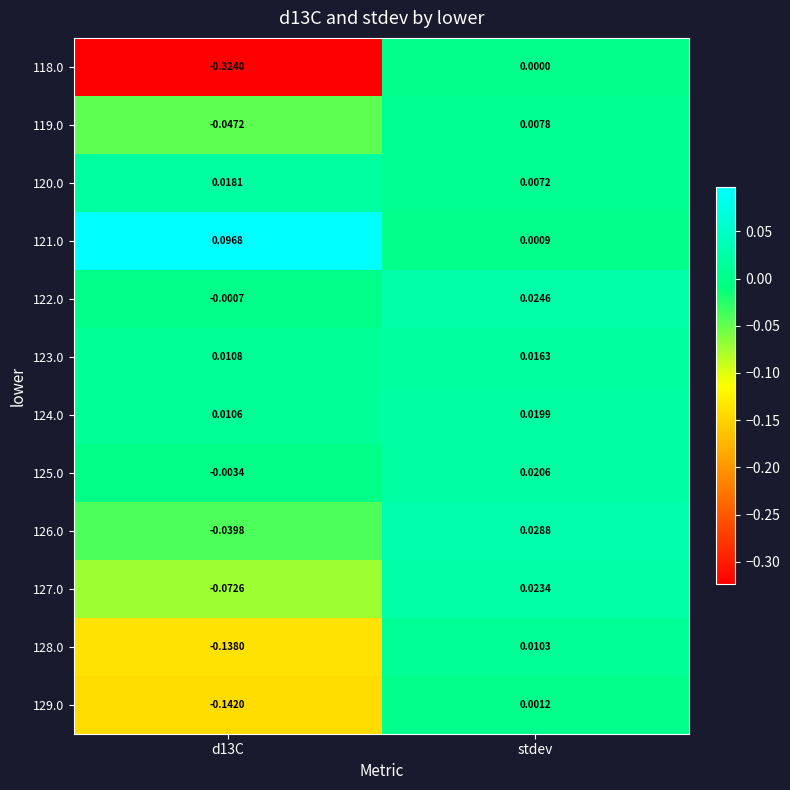

Rank the series by their maximum value, from highest to lowest.

121.0, 126.0, 122.0, 127.0, 125.0, 124.0, 120.0, 123.0, 128.0, 119.0, 129.0, 118.0